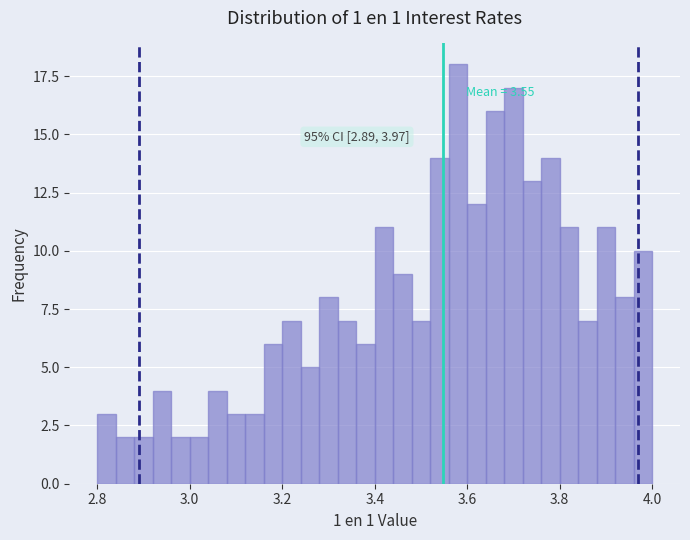

Around what value on the x-axis is the tallest bar? Give the approximate position of its centre, as read against the axis.

3.58